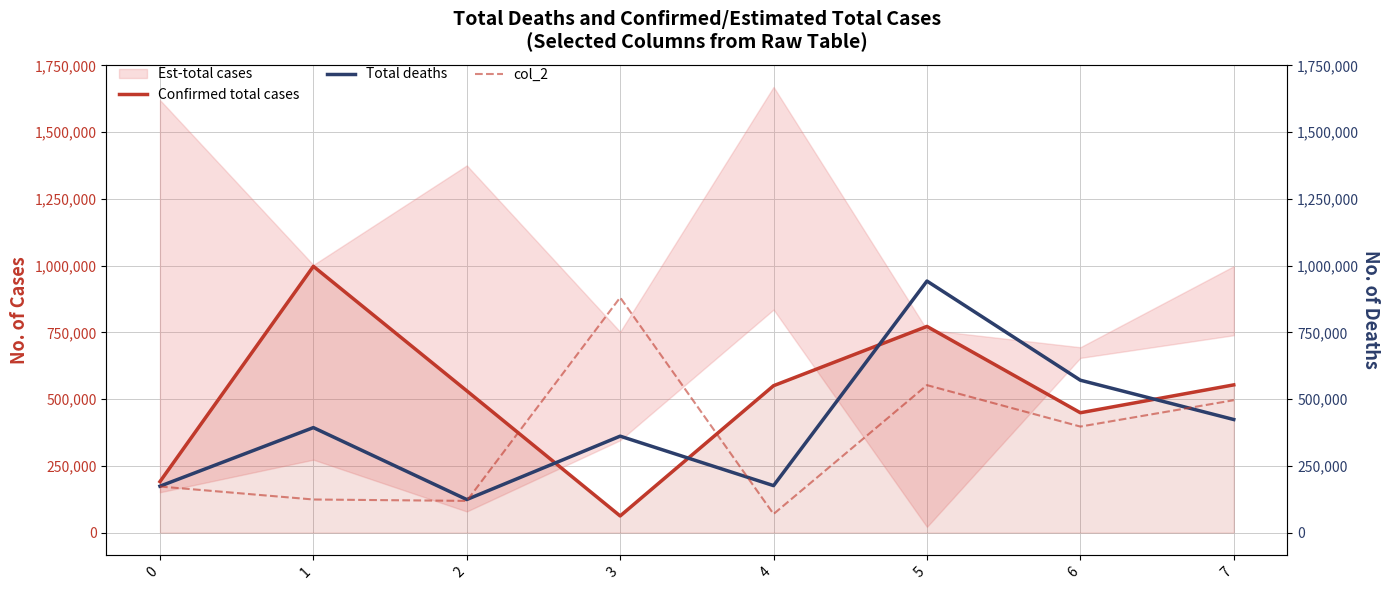

At which label is col_2 closest to 475186?

7